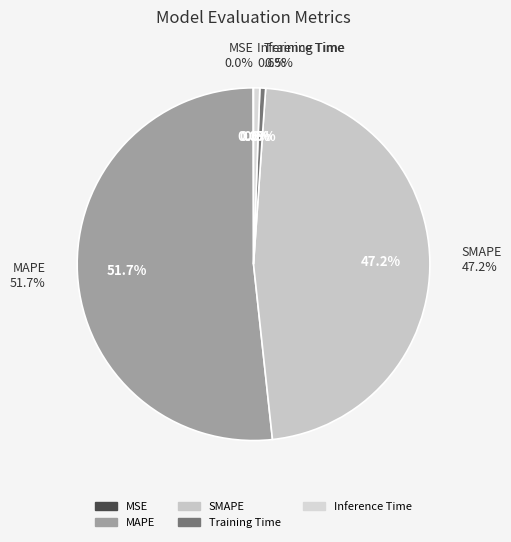

What is the largest slice in the pie chart?

MAPE